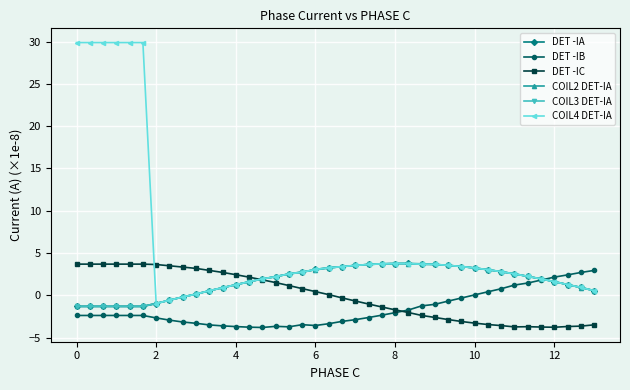

What is the difference between the maximum and second lowest values in the COIL4 DET-IA series?

30.5